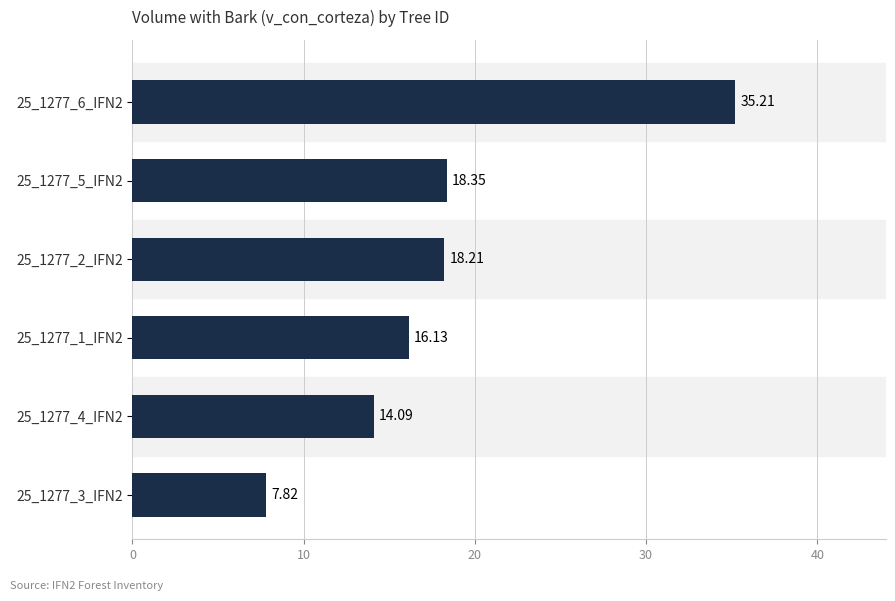

What is the difference between the maximum and minimum values?

27.4